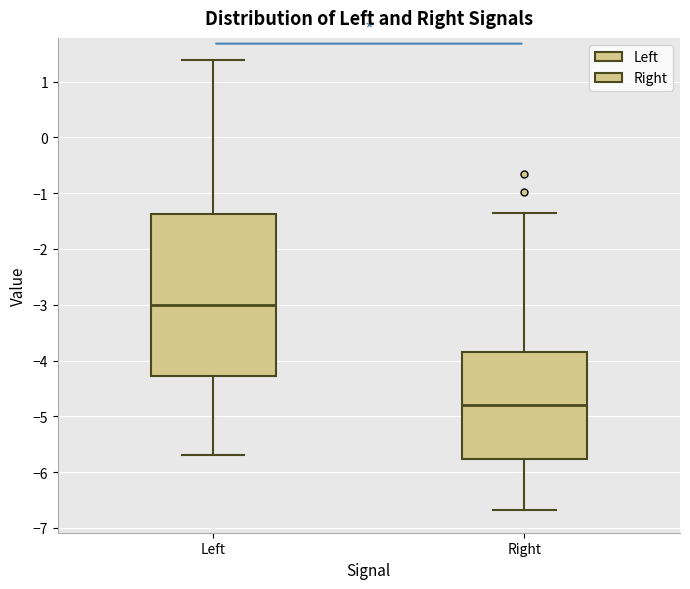

Where is the upper edge of the box for Left on the y-axis? The values are not printed on the chart, so give them approximately, as read against the axis.

-1.4